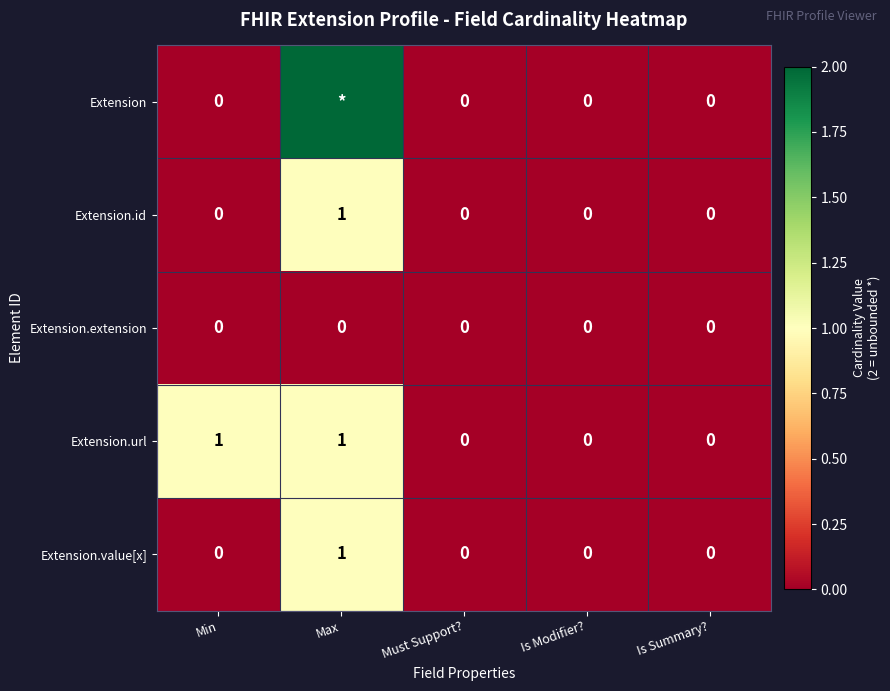

At which category is the sum across all series the highest?

Max